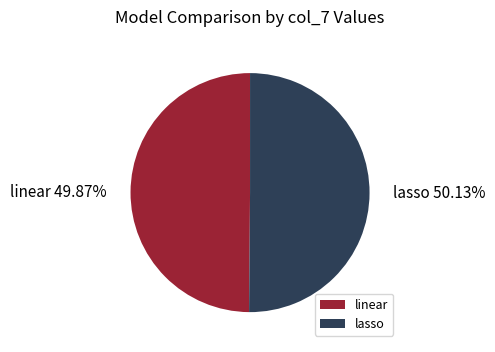

What is the ratio of the value at linear to the value at lasso?

1.0